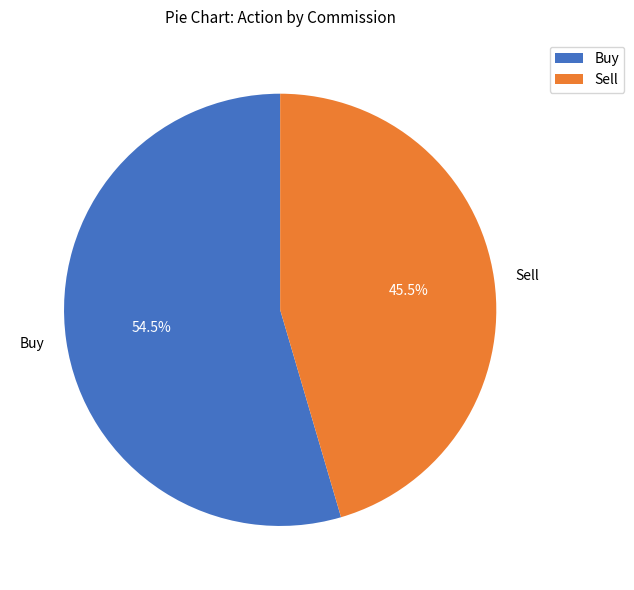

Rank the categories by value from highest to lowest.

Buy, Sell